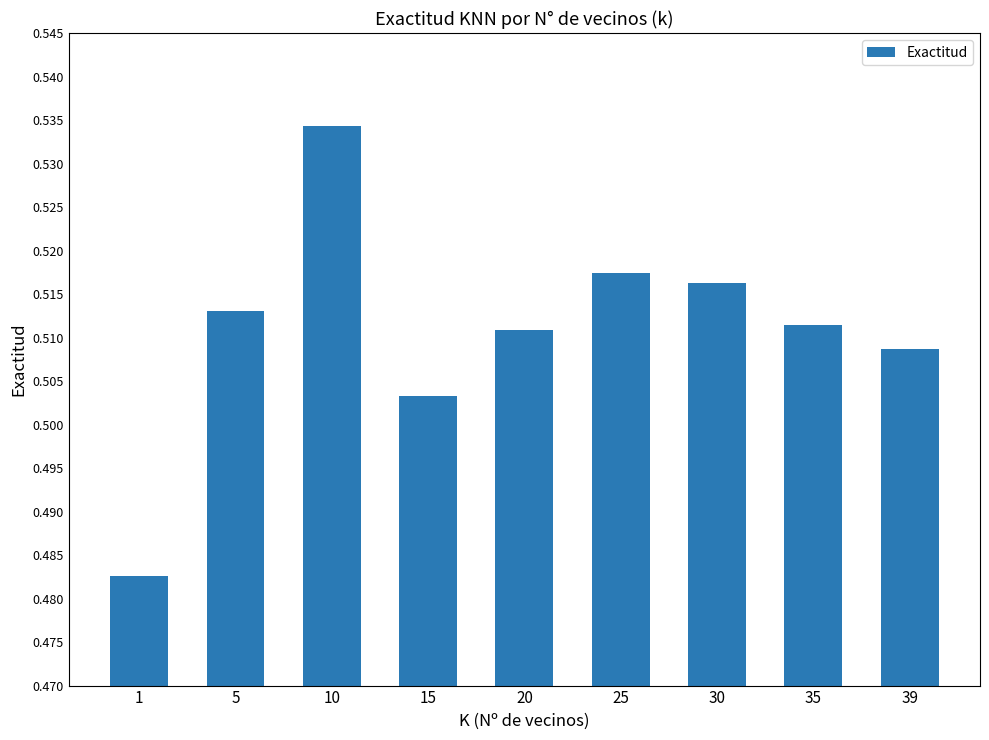

Where is the data nearest to the value 0?

1